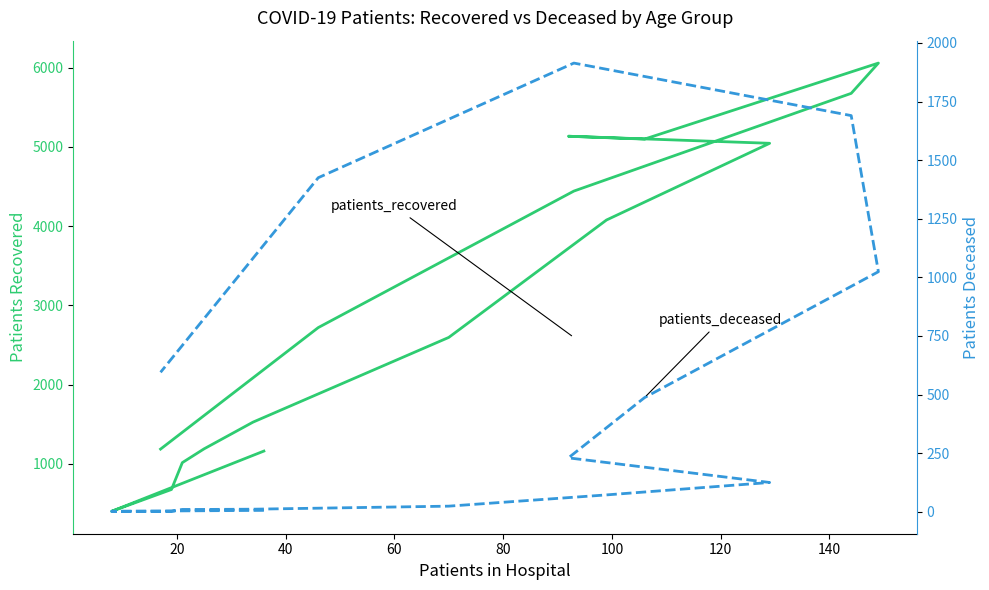

Which category has the lowest value in the patients_deceased series?

20